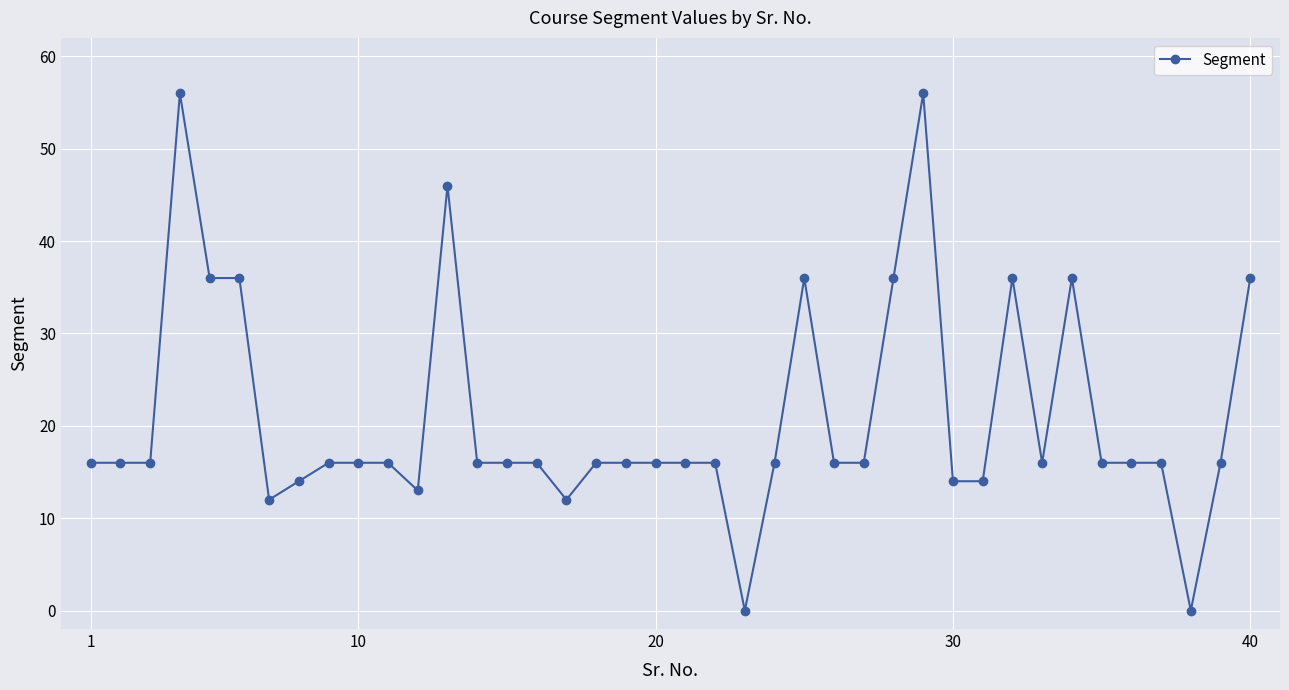

What is the value of the 30th point from the left?

14